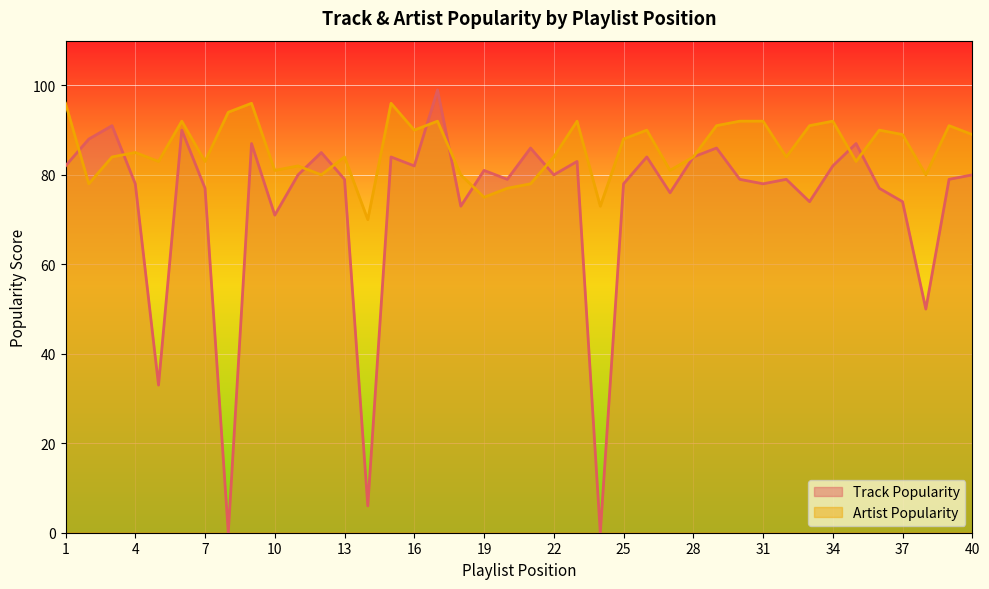

True or false: Track Popularity and Artist Popularity cross at least once.

True